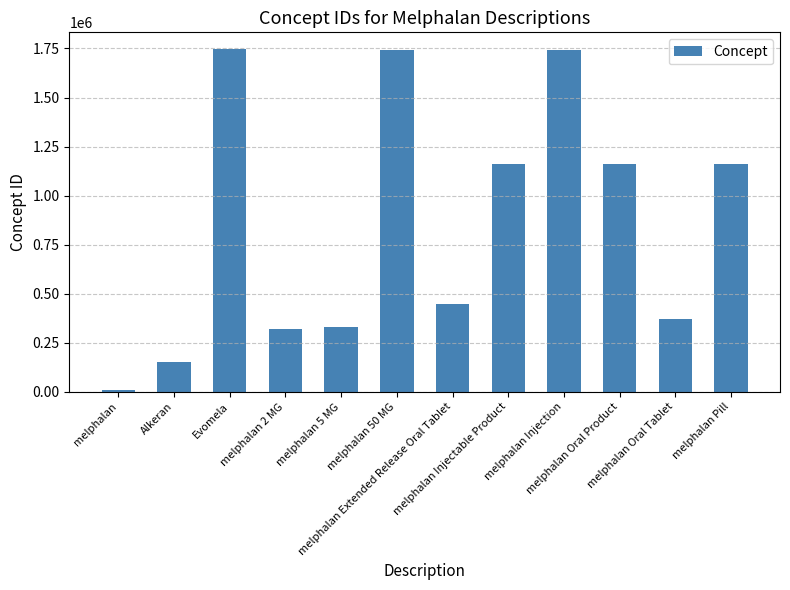

What is the label of the 4th bar from the right?

melphalan Injection